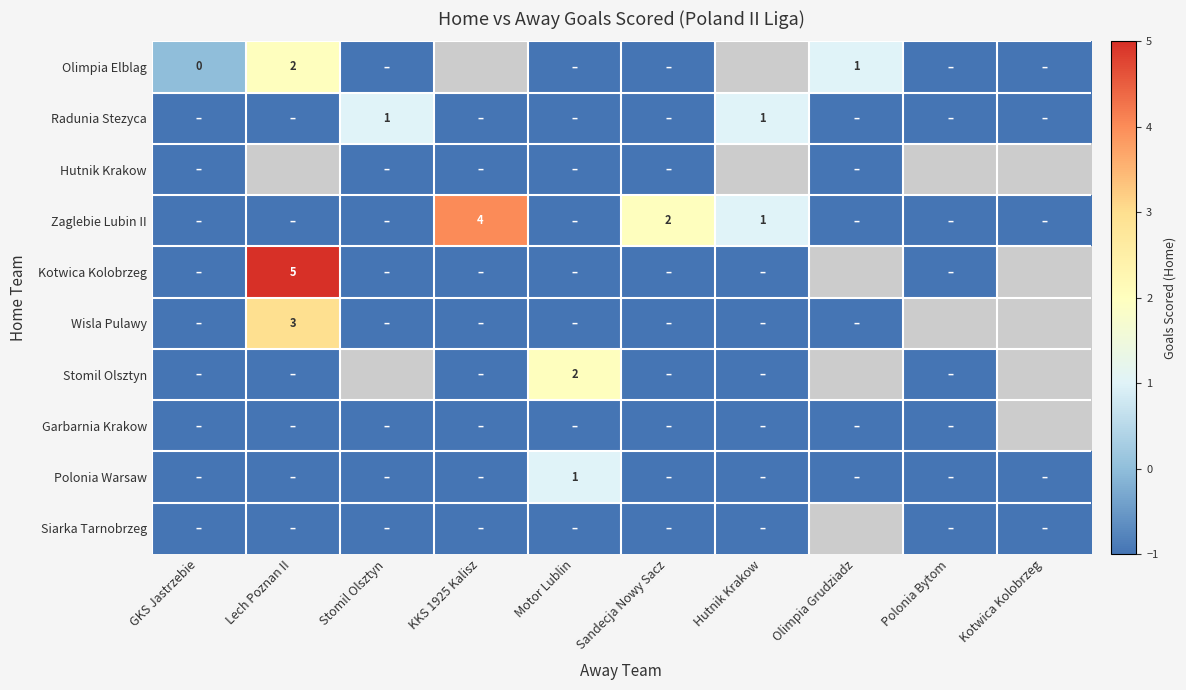

The value of Stomil Olsztyn at Motor Lublin is 2. True or false?

True